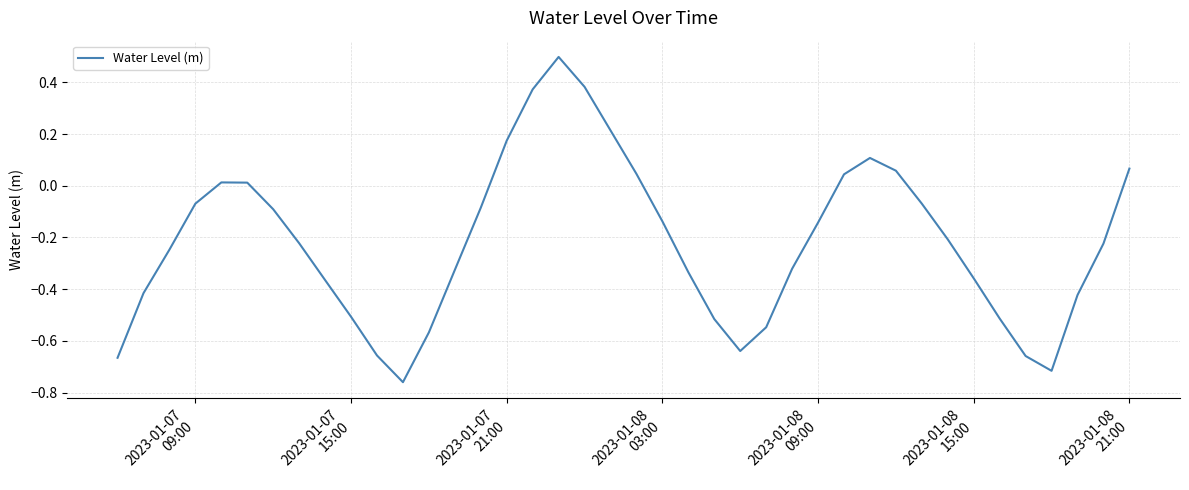

What is the maximum value shown in the chart?

0.5